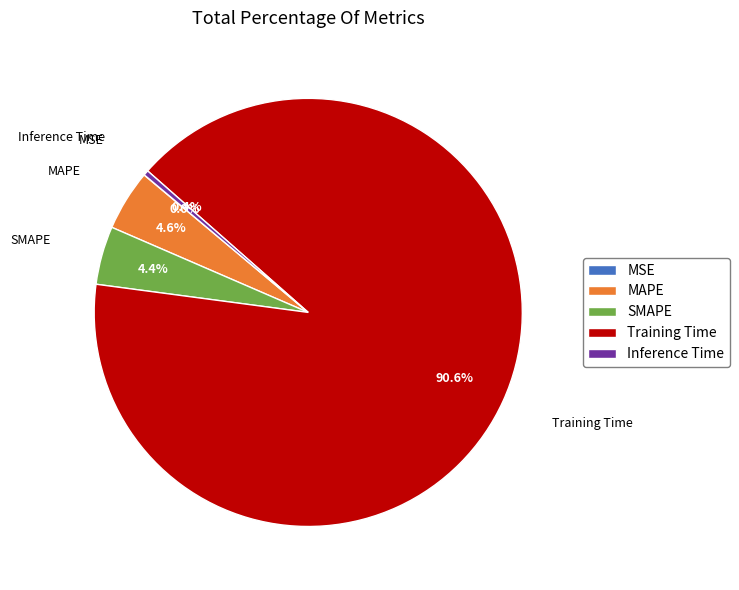

Does Training Time account for over 50% of the chart?

Yes